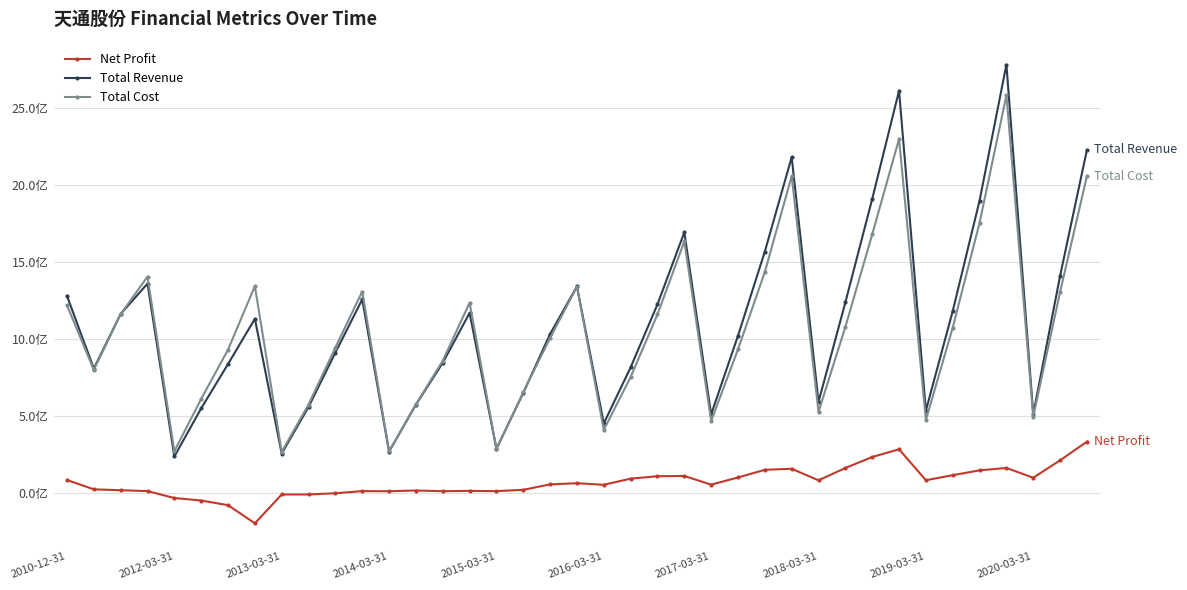

True or false: Net Profit and Total Revenue cross at least once.

False